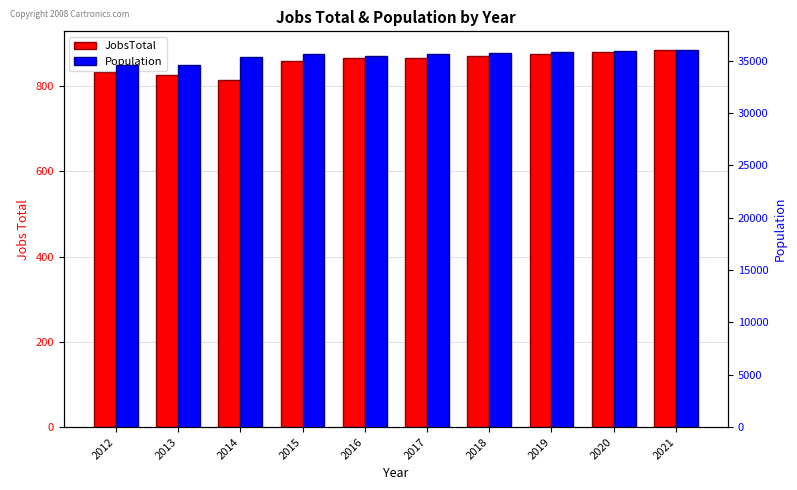

What is the lowest value of the JobsTotal series?

814